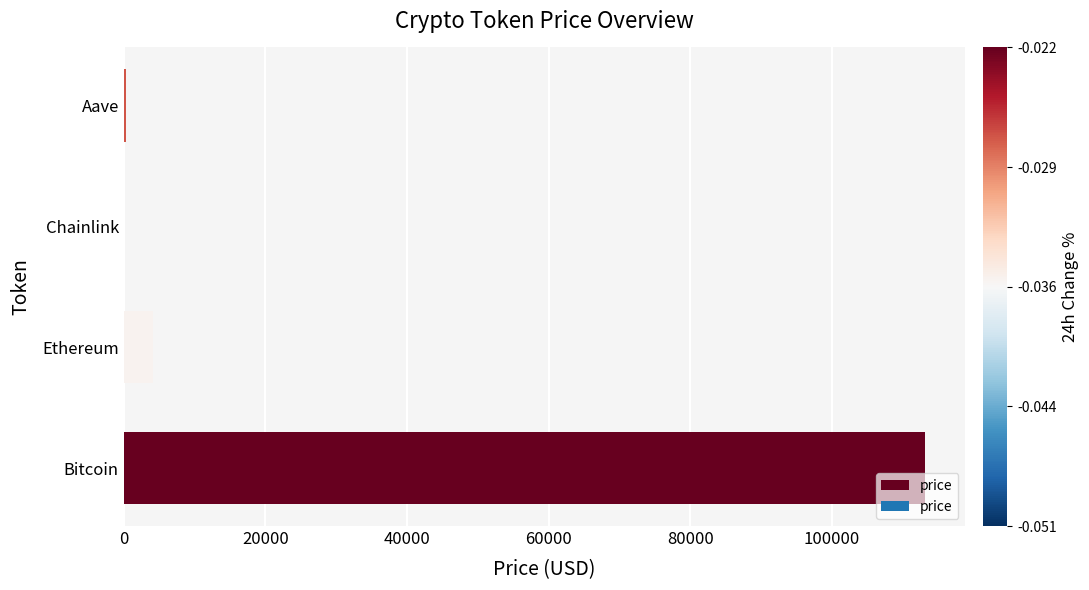

What is the sum of all values?

117542.6